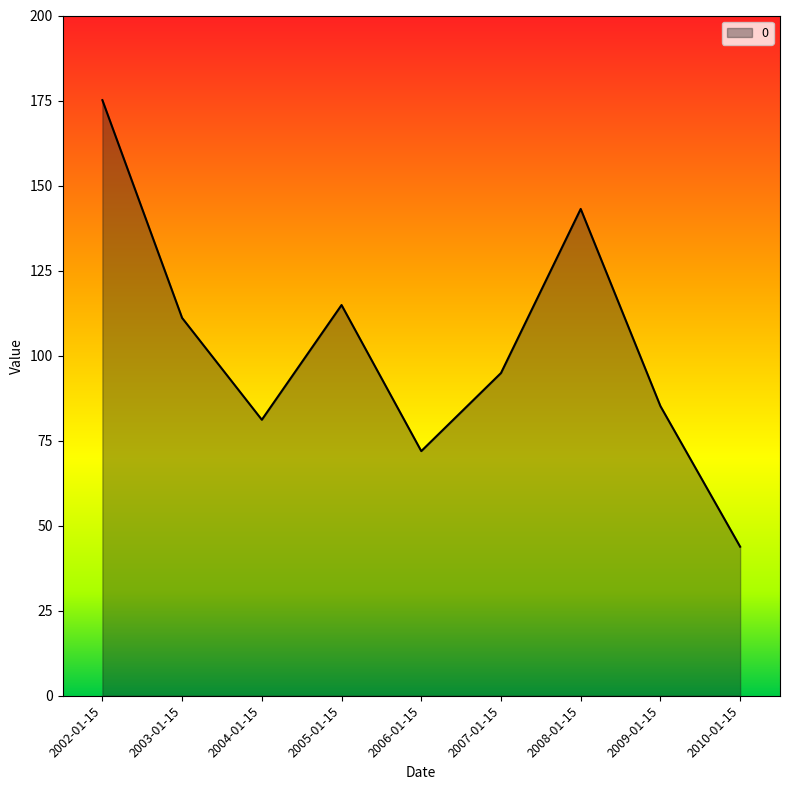

What is the maximum value shown in the chart?

175.1